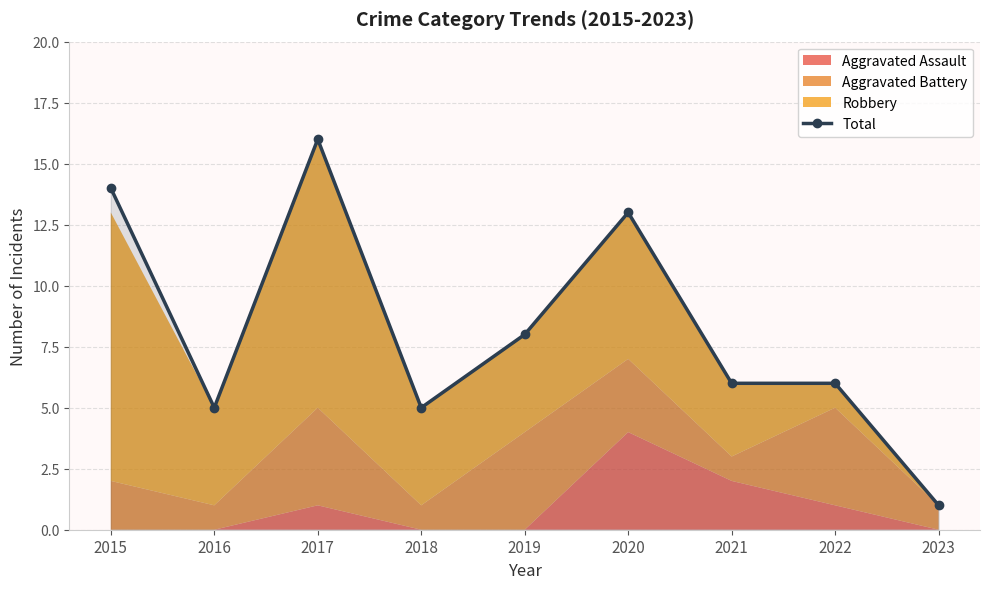

How many data points are above 6?

4